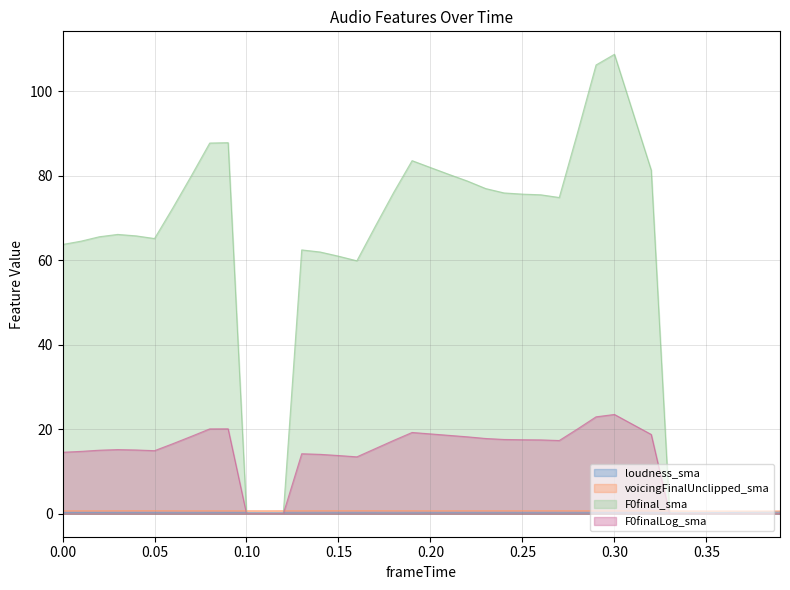

At how many categories does at least one series exceed 74?

18